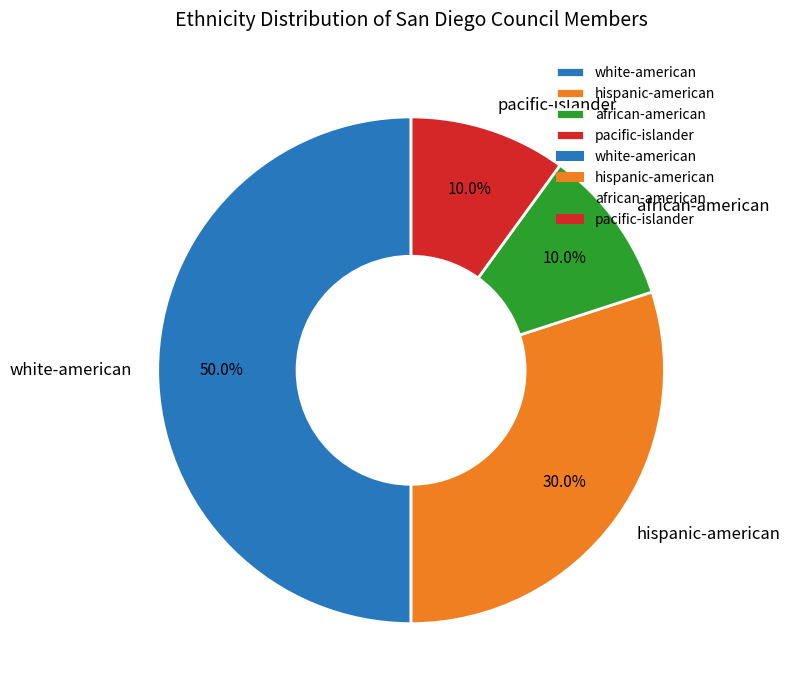

How many segments does this pie chart have?

4